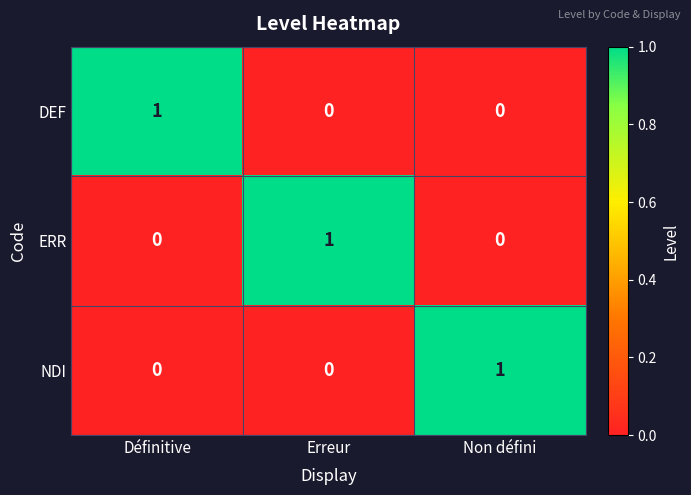

At how many categories does at least one series exceed 0?

3